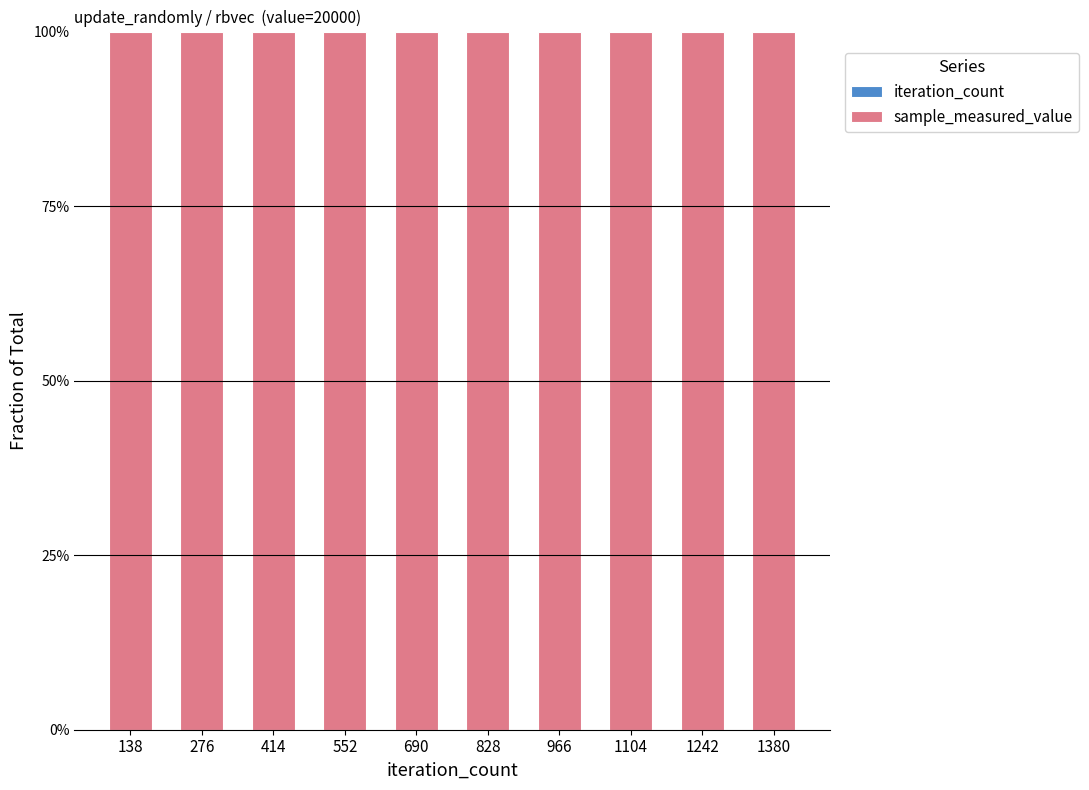

True or false: sample_measured_value has a value of 1.0 at 1380.

True